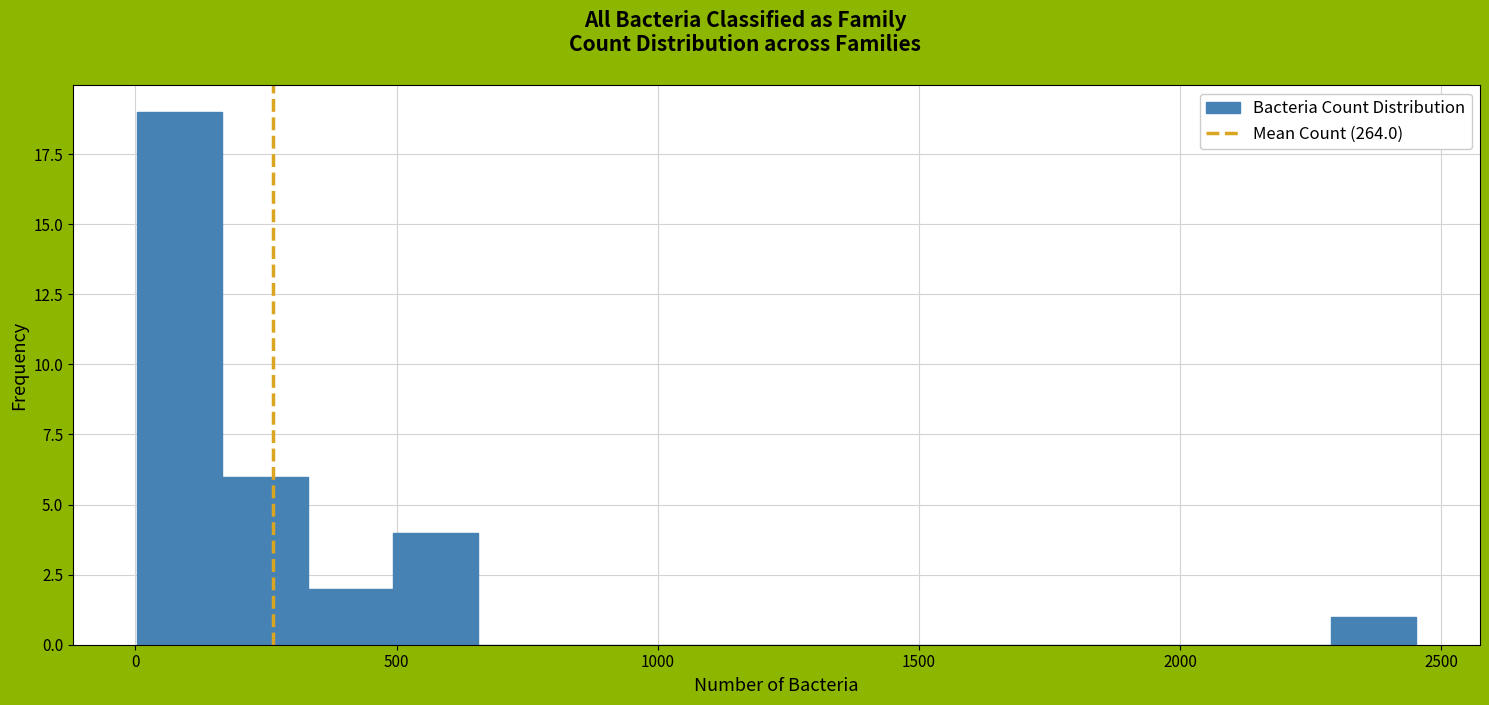

Around what value on the x-axis is the tallest bar? Give the approximate position of its centre, as read against the axis.

100